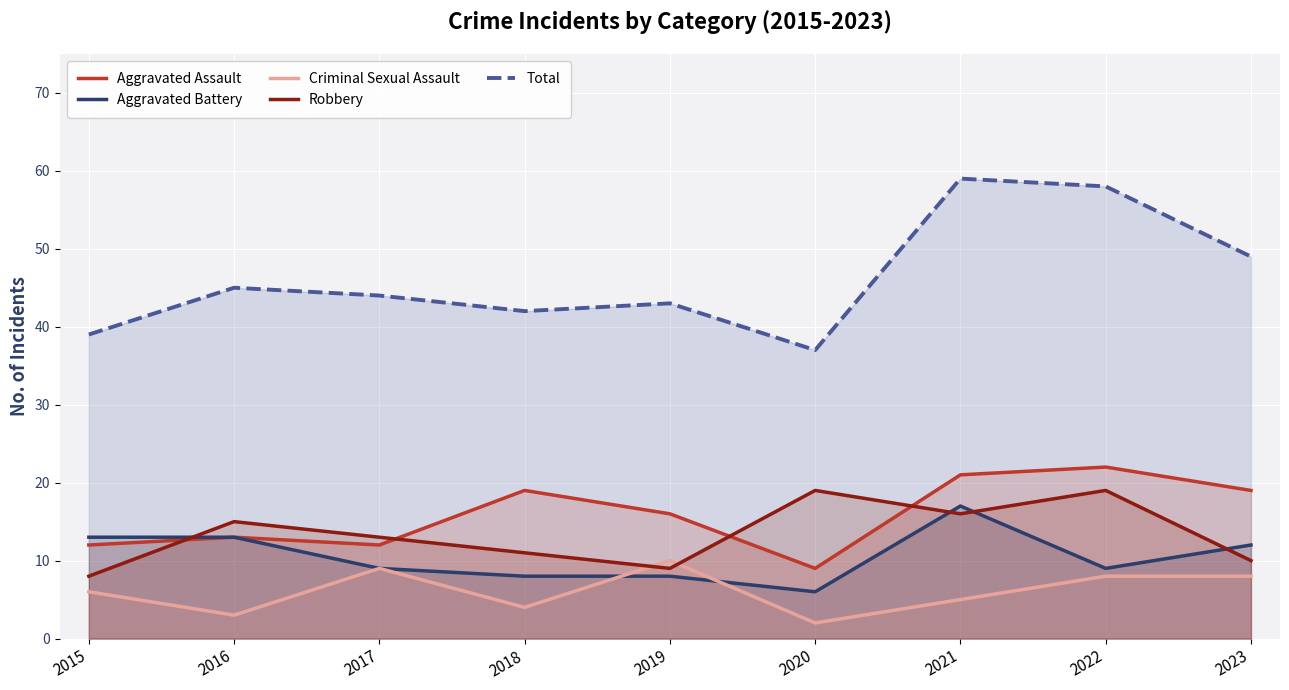

At which label does Total reach its minimum?

2020